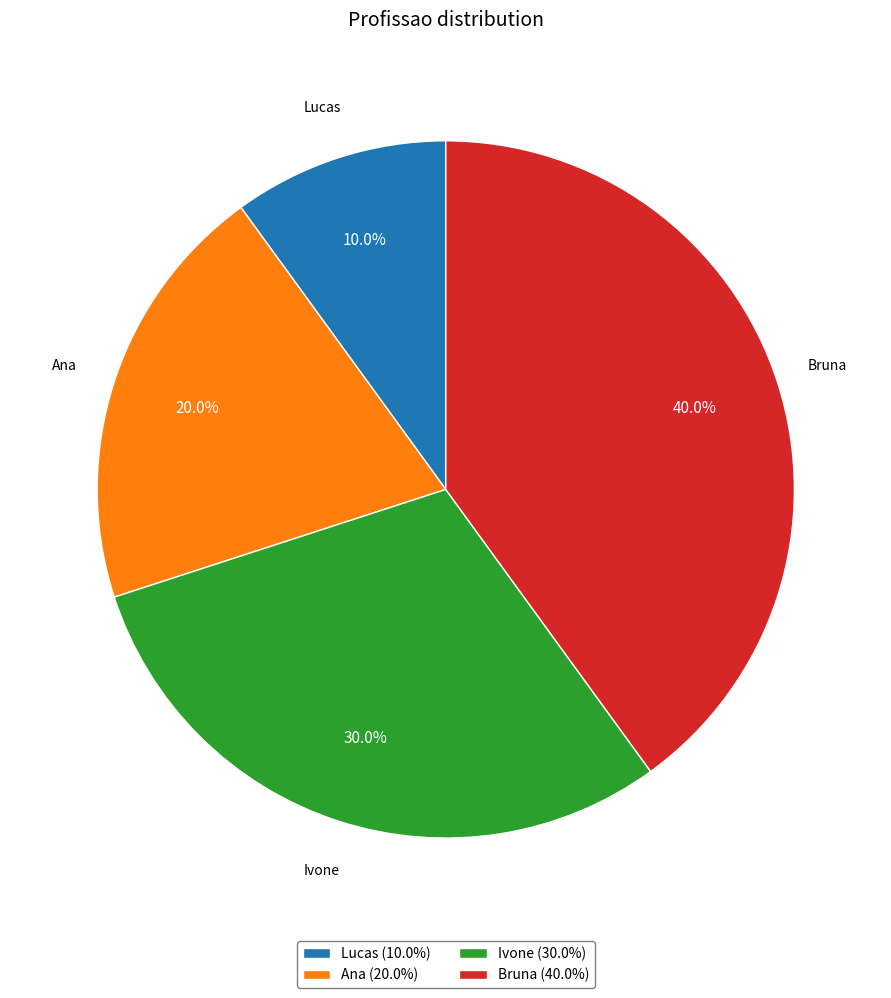

What percentage is NOT represented by Ana?

80.0%